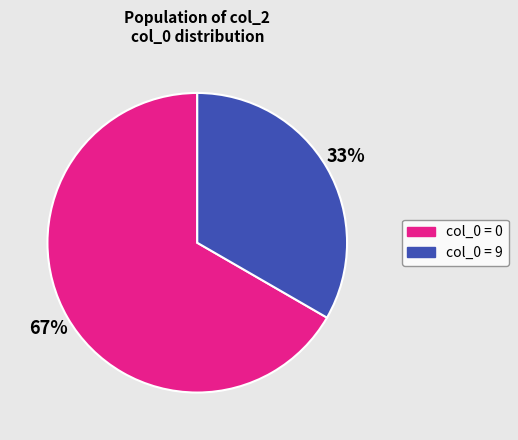

To the nearest percent, what is the average slice percentage?

50%